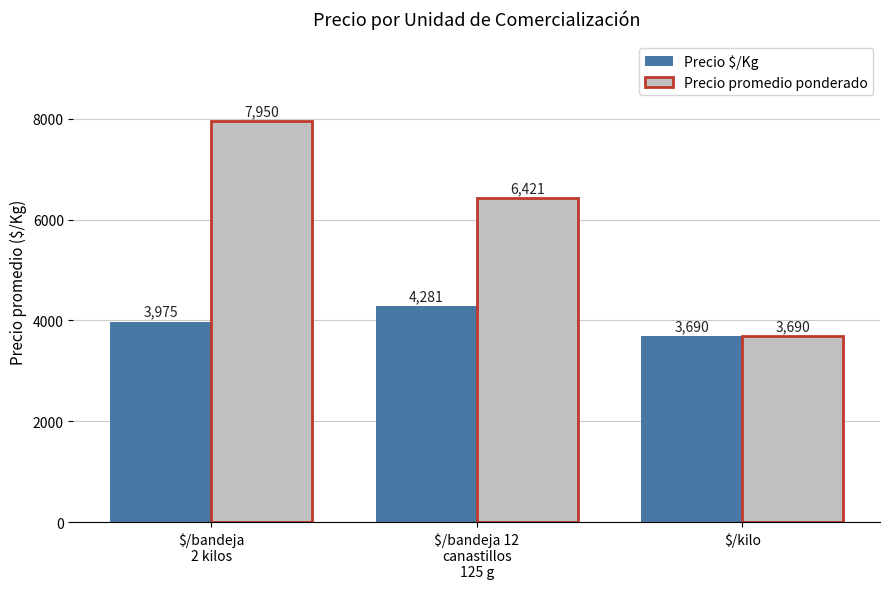

What is the maximum value shown in the chart?

7950